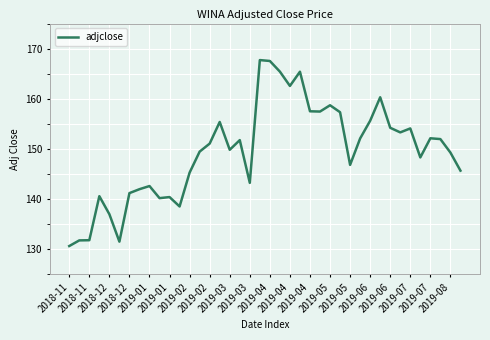

What is the sum of all values?

5976.7